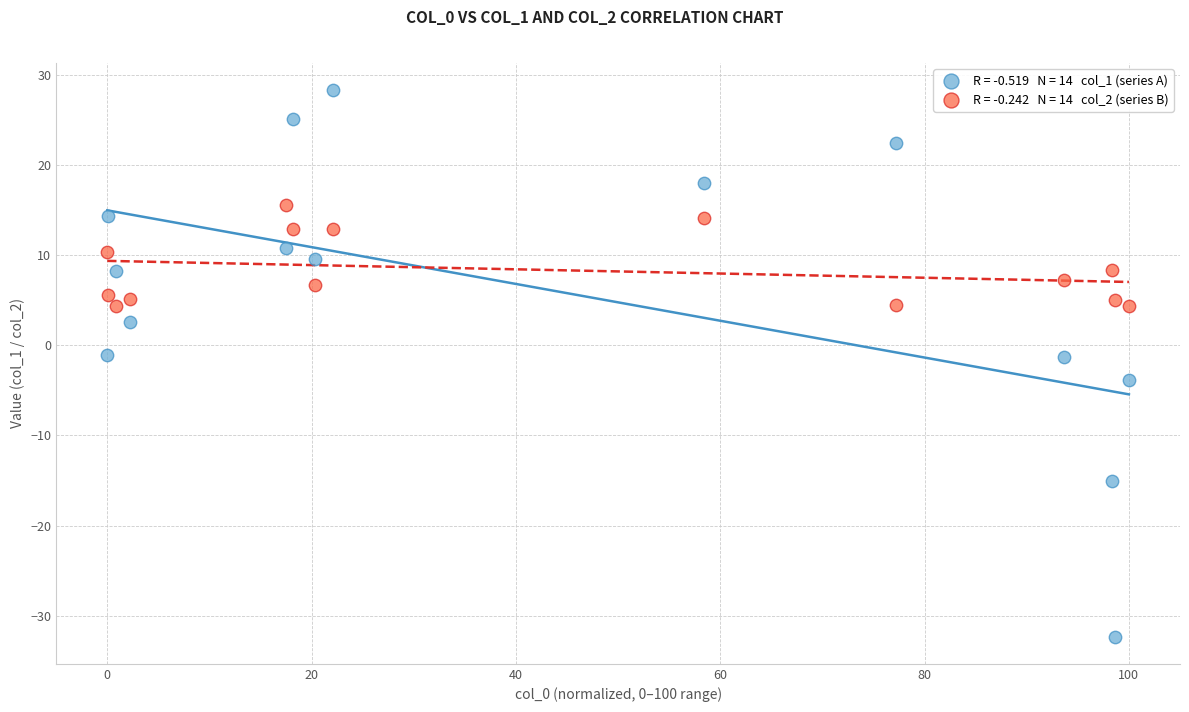

Across all data points, what is the range of Y values (max minus min)?

60.6